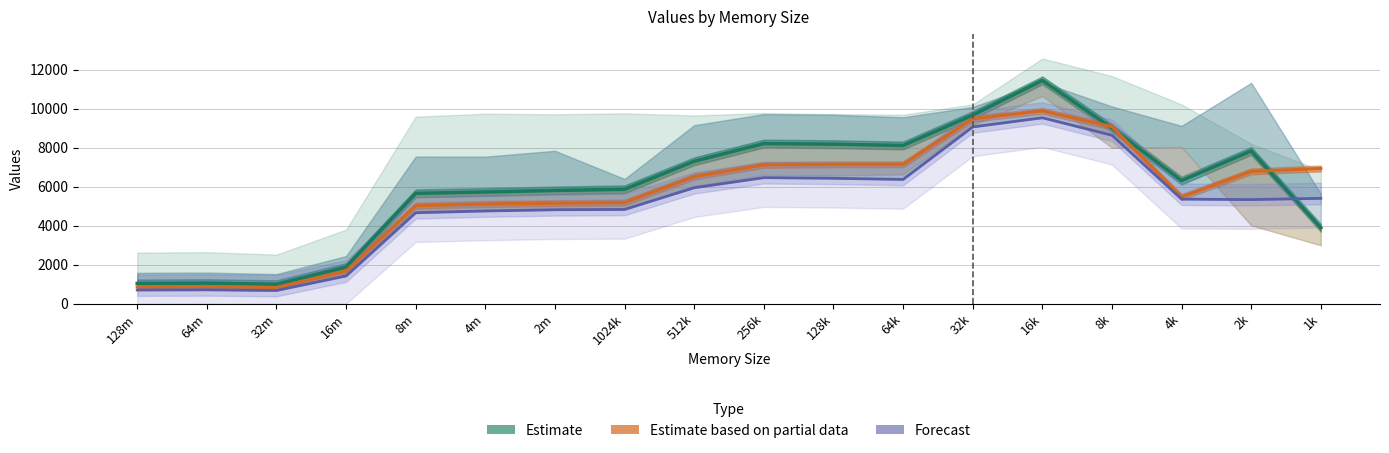

At how many categories does at least one series exceed 8158?

5